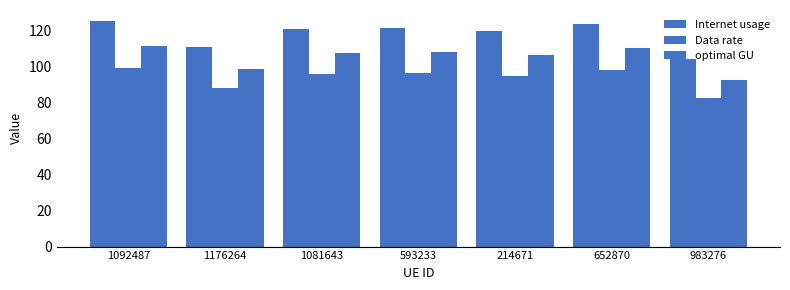

How many groups of bars are there?

7